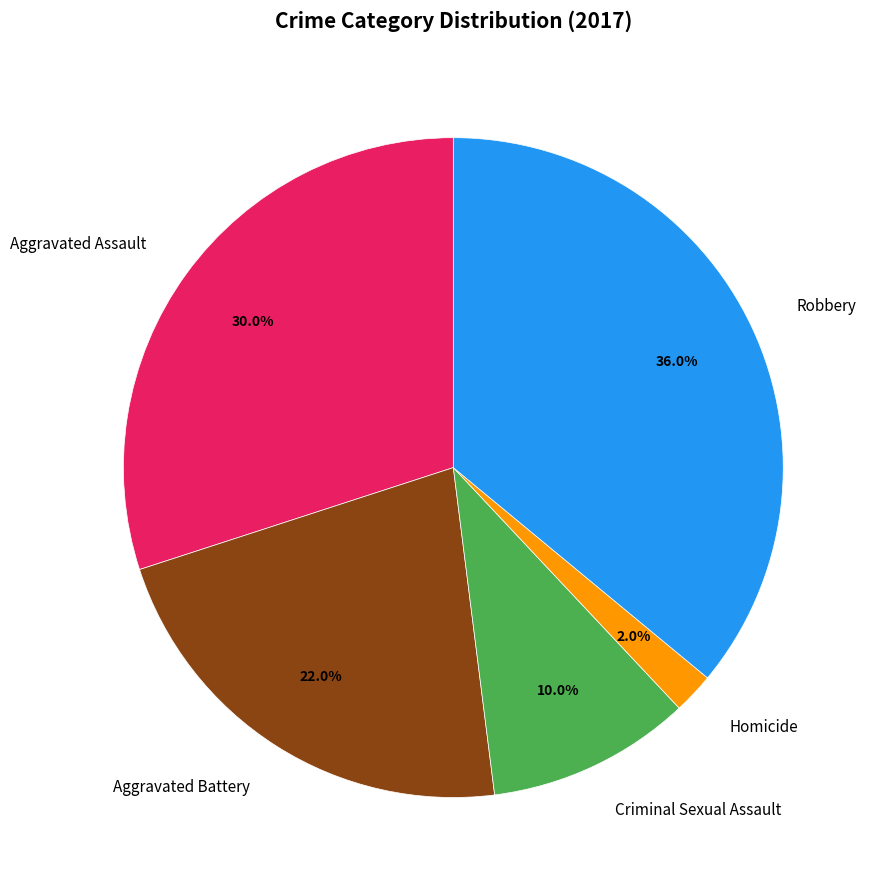

Rank the categories by value from lowest to highest.

Homicide, Criminal Sexual Assault, Aggravated Battery, Aggravated Assault, Robbery